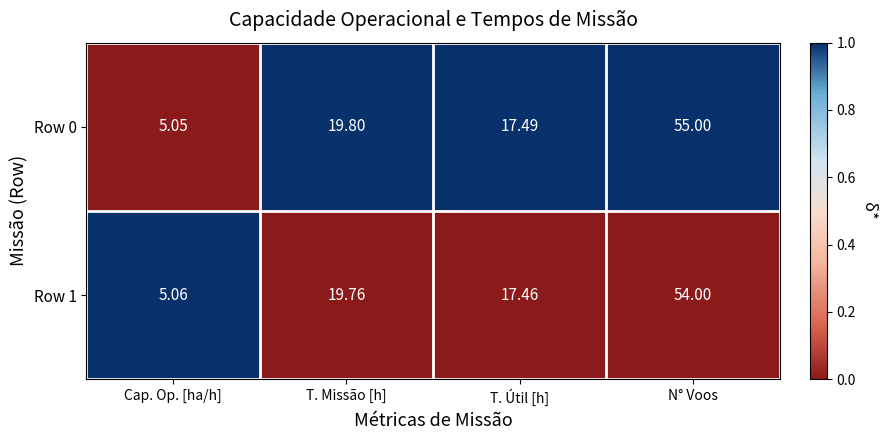

List the labels in order of Row 0 value, largest first.

N° Voos, T. Missão [h], T. Útil [h], Cap. Op. [ha/h]